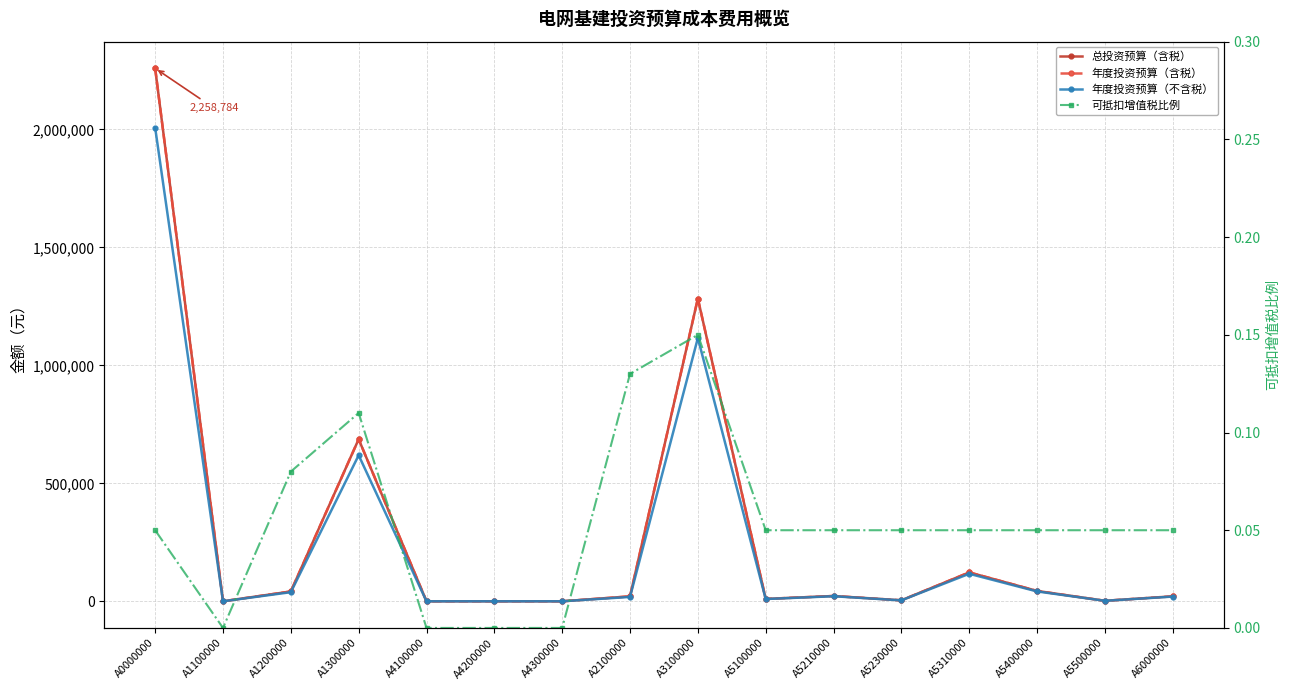

Which has a higher value, A5100000 or A5230000?

A5100000